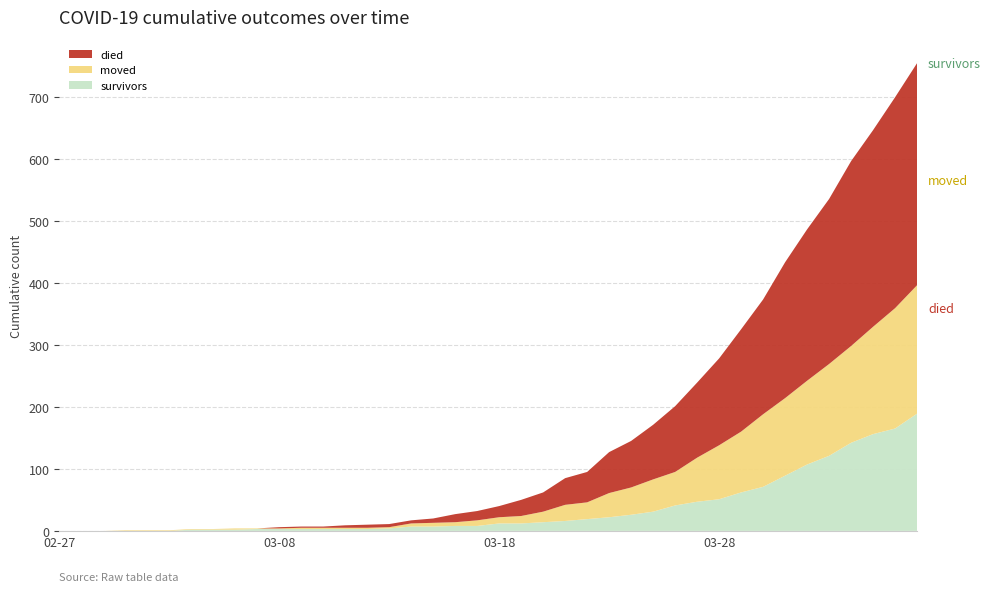

Reading left to right, extract all data points from this chart.

survivors: 0	0	0	0	0	0	2	2	2	3	3	3	3	3	3	4	7	7	8	8	12	12	14	16	19	22	26	31	41	47	51	62	71	89	107	121	142	156	165	189
died: 0	0	0	0	0	0	0	0	0	0	2	2	2	4	5	5	5	7	13	15	18	26	31	43	49	66	75	88	106	121	140	165	185	219	244	266	298	317	340	358
moved: 0	0	0	1	1	1	1	1	2	1	1	2	2	2	2	2	5	6	6	9	10	12	17	26	27	39	44	52	54	71	87	98	117	125	135	148	156	173	194	207